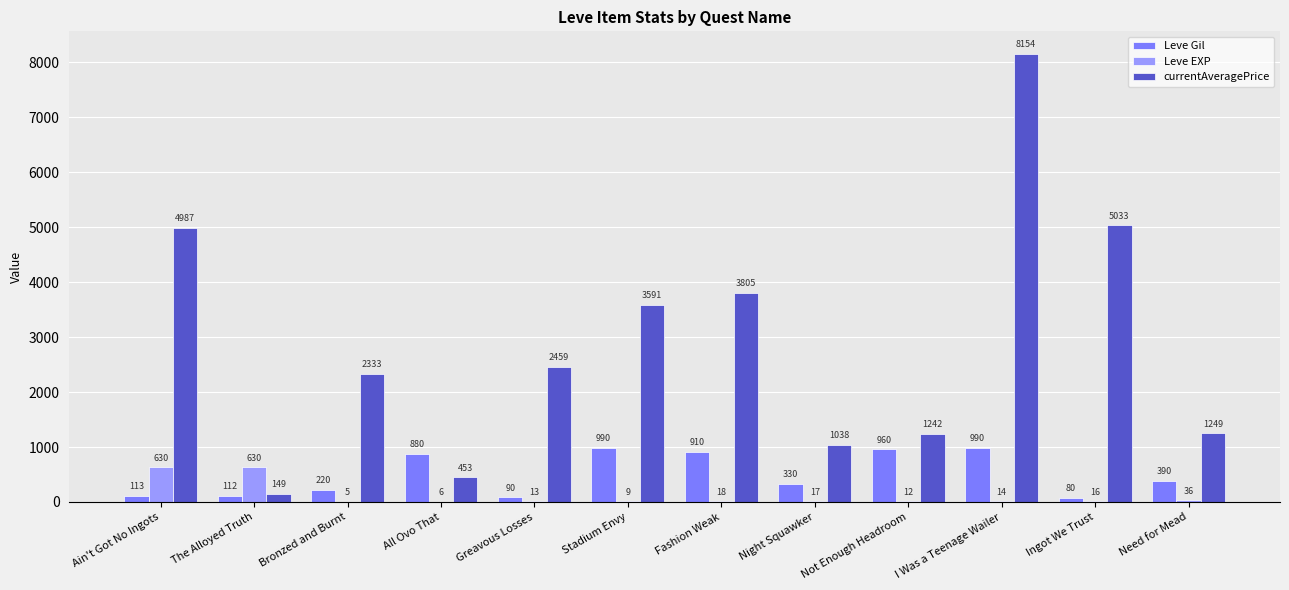

Between Bronzed and Burnt and Fashion Weak, which series saw the biggest shift?

currentAveragePrice